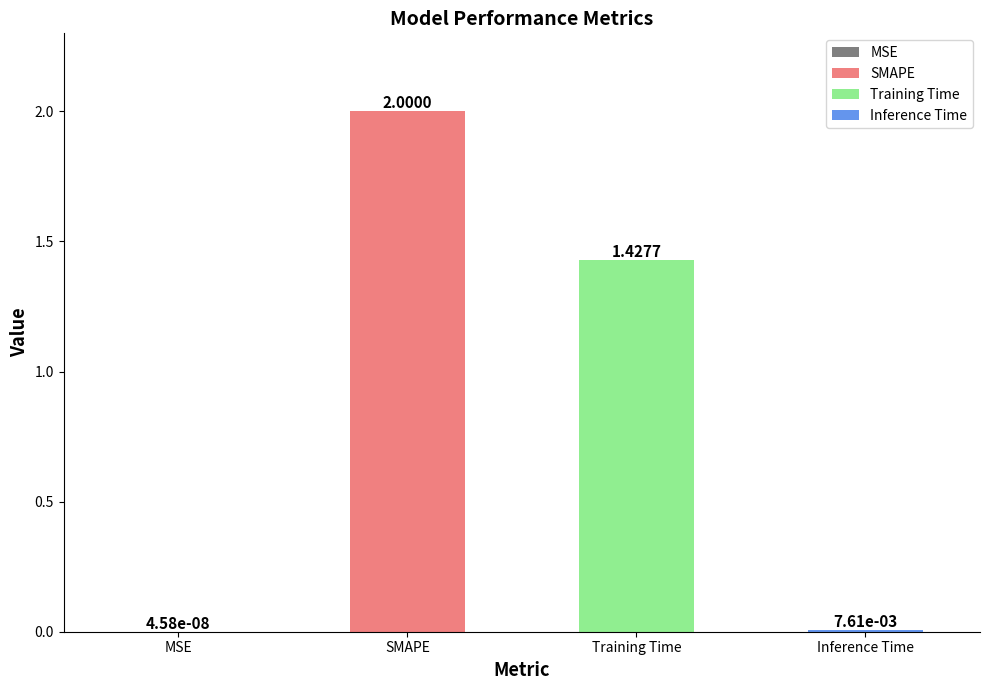

What is the sum of all values?

3.4